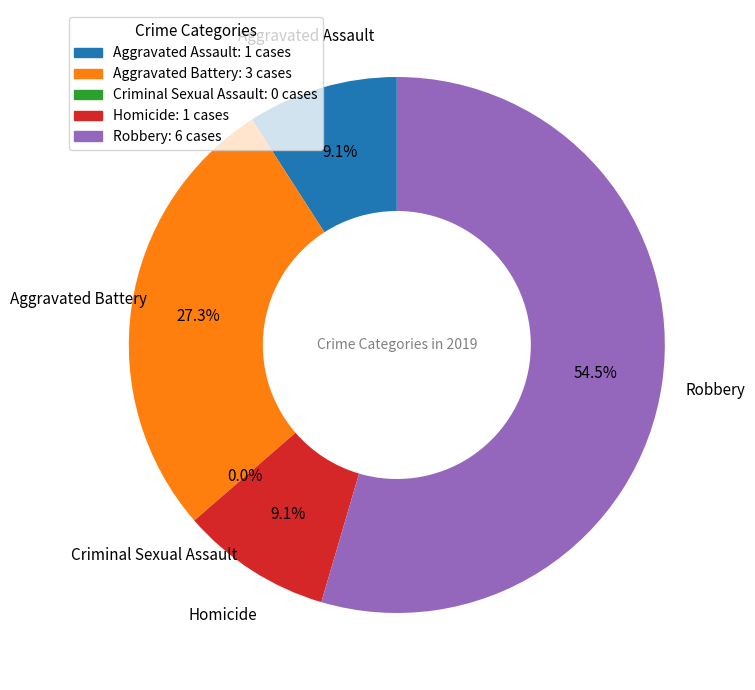

Rank the categories by value from lowest to highest.

Criminal Sexual Assault, Aggravated Assault, Homicide, Aggravated Battery, Robbery